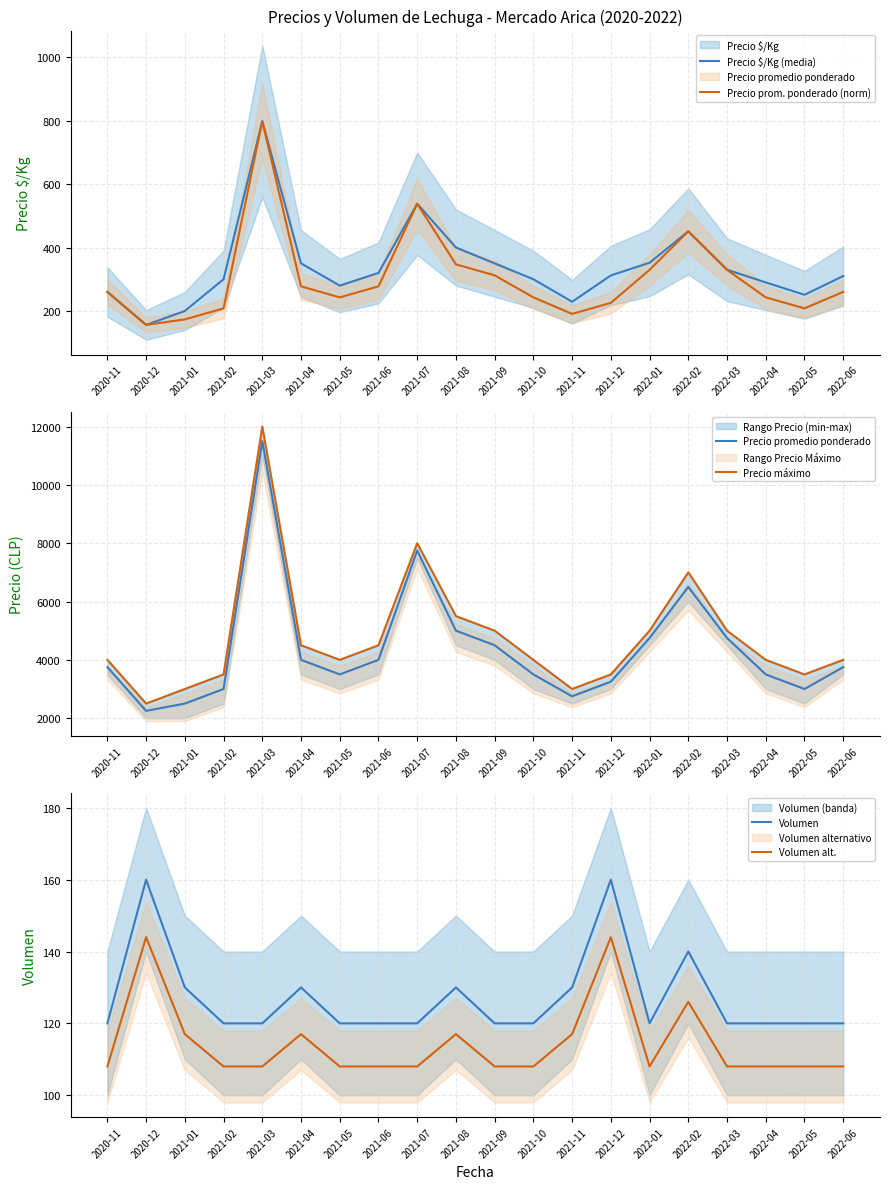

Which has a higher value, 2021-05 or 2022-01?

2022-01